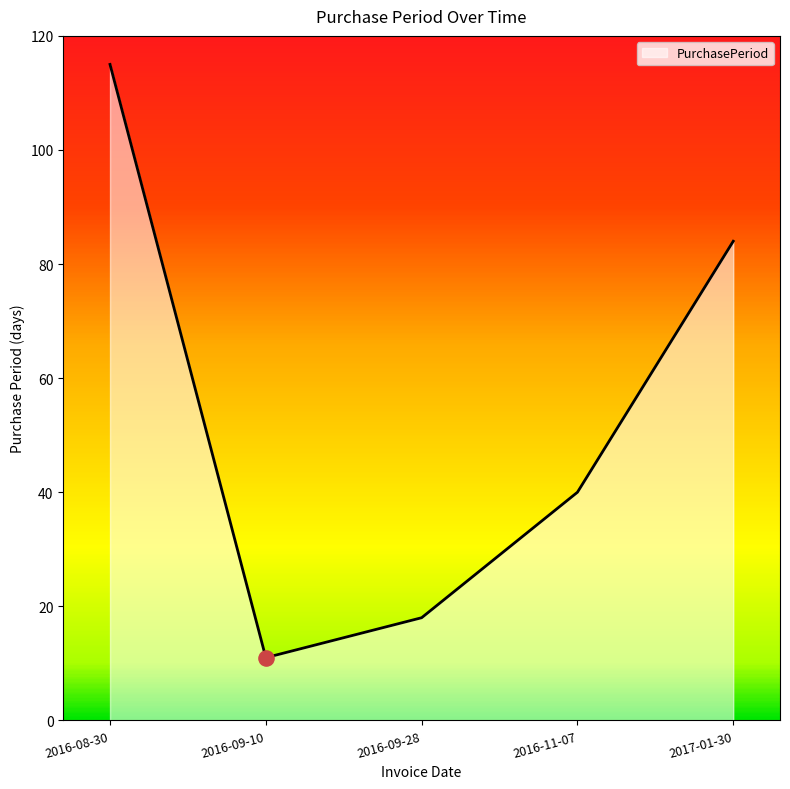

What is the change in value from 2016-09-10 to 2016-11-07?

+29